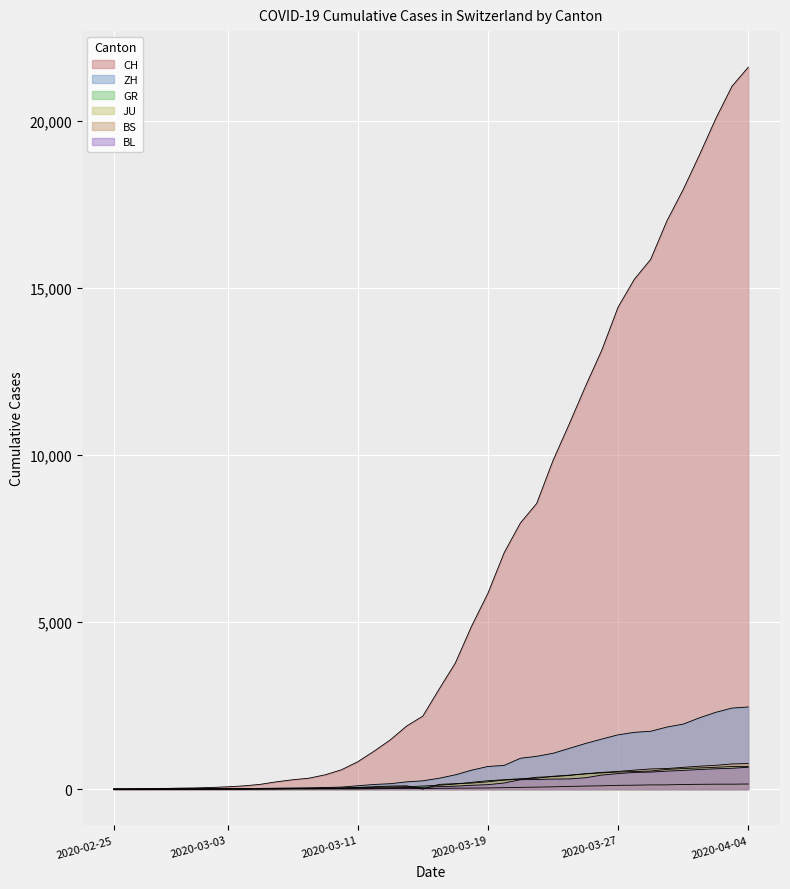

List the labels in order of CH value, smallest first.

2020-02-25, 2020-02-26, 2020-02-27, 2020-02-28, 2020-02-29, 2020-03-01, 2020-03-02, 2020-03-03, 2020-03-04, 2020-03-05, 2020-03-06, 2020-03-07, 2020-03-08, 2020-03-09, 2020-03-10, 2020-03-11, 2020-03-12, 2020-03-13, 2020-03-14, 2020-03-15, 2020-03-16, 2020-03-17, 2020-03-18, 2020-03-19, 2020-03-20, 2020-03-21, 2020-03-22, 2020-03-23, 2020-03-24, 2020-03-25, 2020-03-26, 2020-03-27, 2020-03-28, 2020-03-29, 2020-03-30, 2020-03-31, 2020-04-01, 2020-04-02, 2020-04-03, 2020-04-04